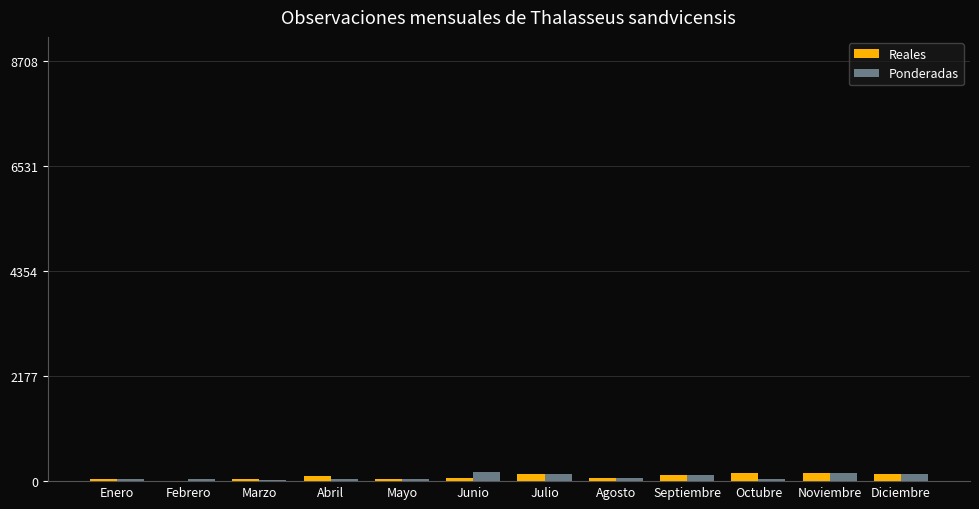

How many groups of bars are there?

12